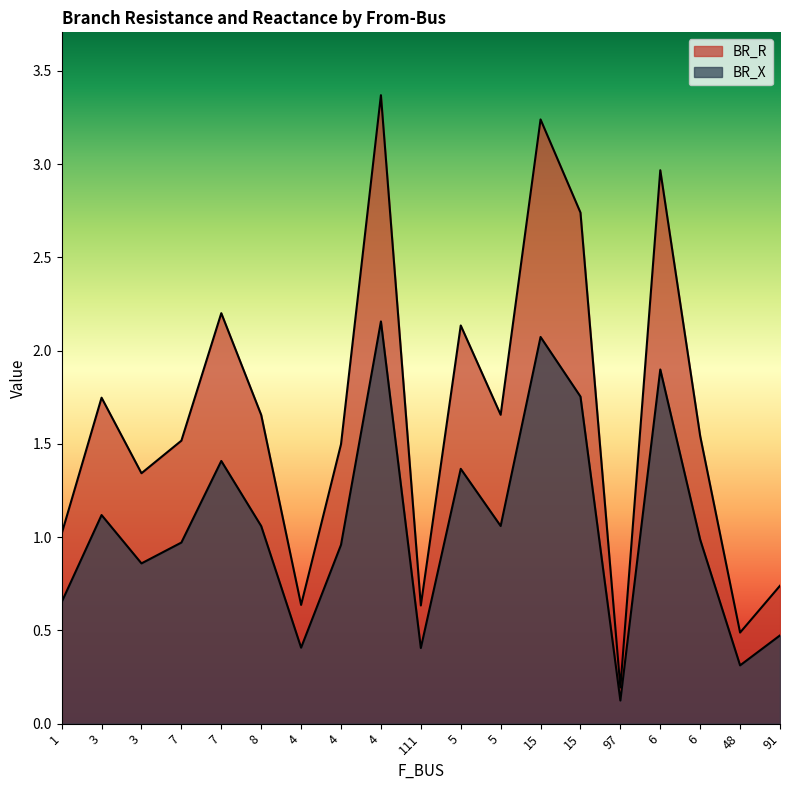

How many lines are shown in the chart?

2